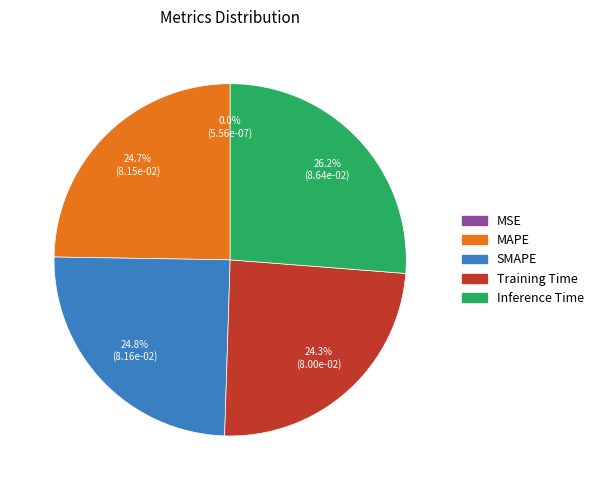

What percentage is NOT represented by Training Time?

75.7%